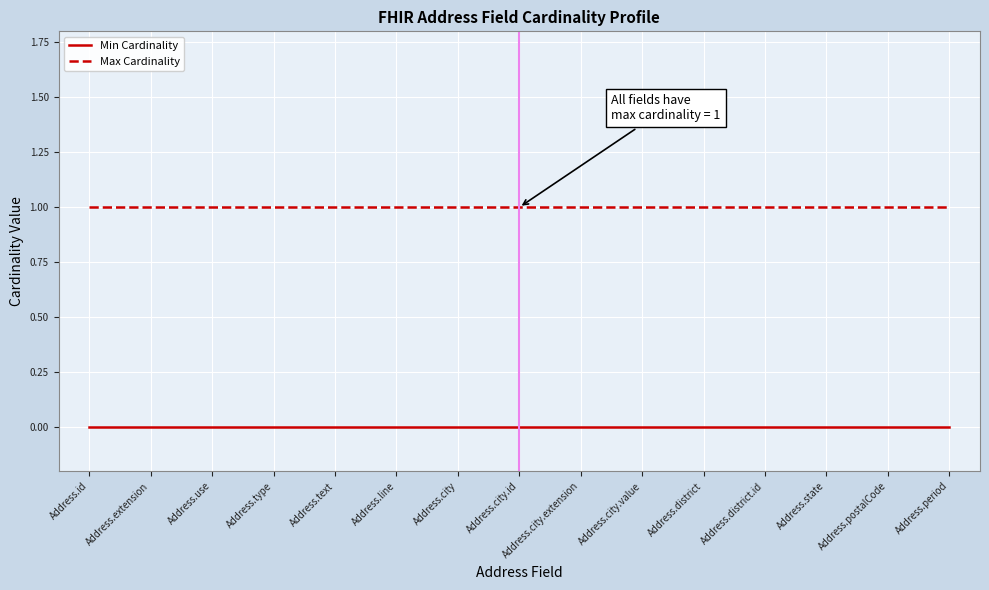

True or false: Max Cardinality and Min Cardinality cross at least once.

False